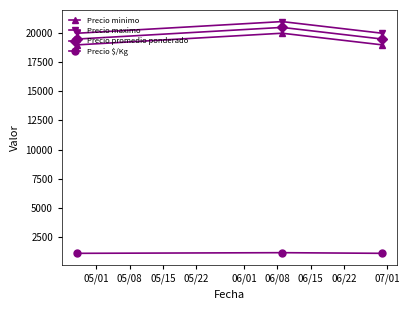

At how many categories does at least one series exceed 8052?

3